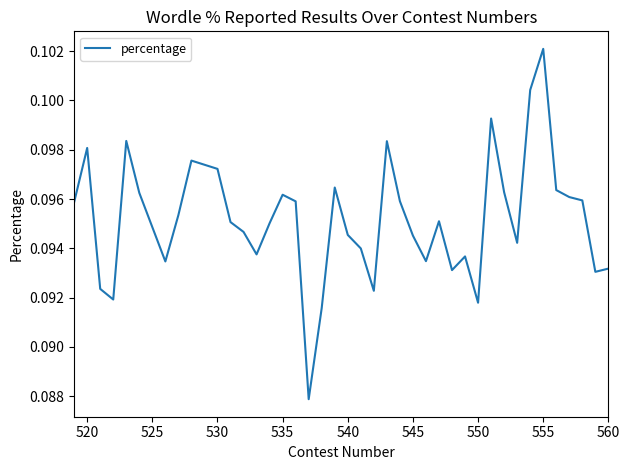

How many lines are shown in the chart?

1